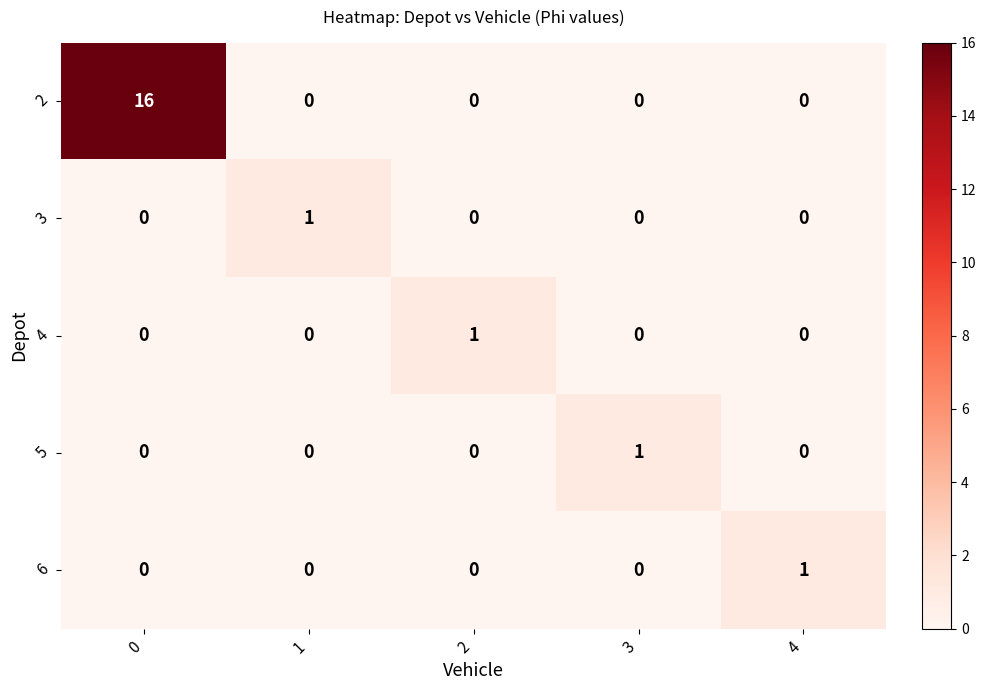

What is the spread (max minus min) of values at 4?

1